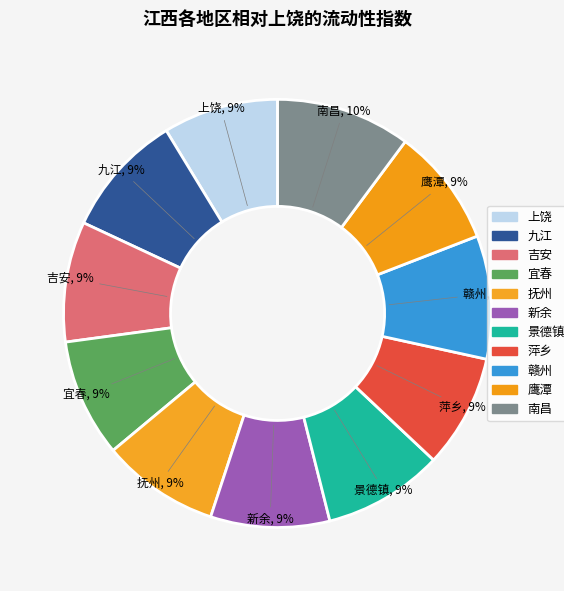

Is there any slice that represents more than half of the pie?

No